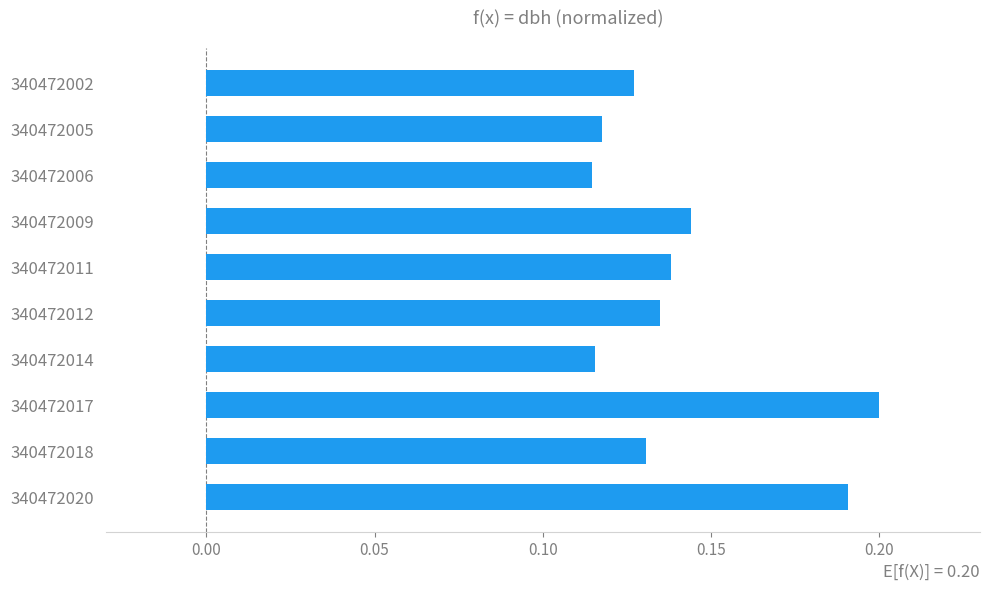

What is the sum of the values at 340472014 and 340472011?

0.3